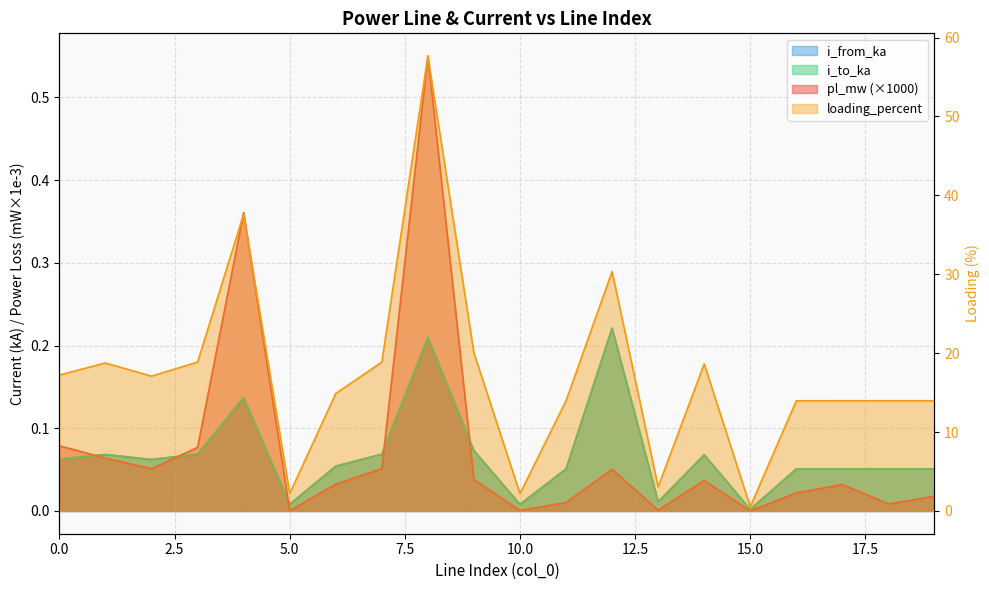

Reading right to left, what are all the values shown in this chart?

pl_mw: 0.0	0.0	0.0	0.0	0.0	0.0	0.0	0.1	0.0	0.0	0.0	0.5	0.1	0.0	0.0	0.4	0.1	0.1	0.1	0.1
i_from_ka: 0.1	0.1	0.1	0.1	0.0	0.1	0.0	0.2	0.1	0.0	0.1	0.2	0.1	0.1	0.0	0.1	0.1	0.1	0.1	0.1
i_to_ka: 0.1	0.1	0.1	0.1	0.0	0.1	0.0	0.2	0.1	0.0	0.1	0.2	0.1	0.1	0.0	0.1	0.1	0.1	0.1	0.1
loading_percent: 14.0	14.0	14.0	14.0	0.5	18.6	3.1	30.3	14.0	2.2	20.0	57.6	18.9	14.9	2.2	37.6	18.9	17.1	18.8	17.2